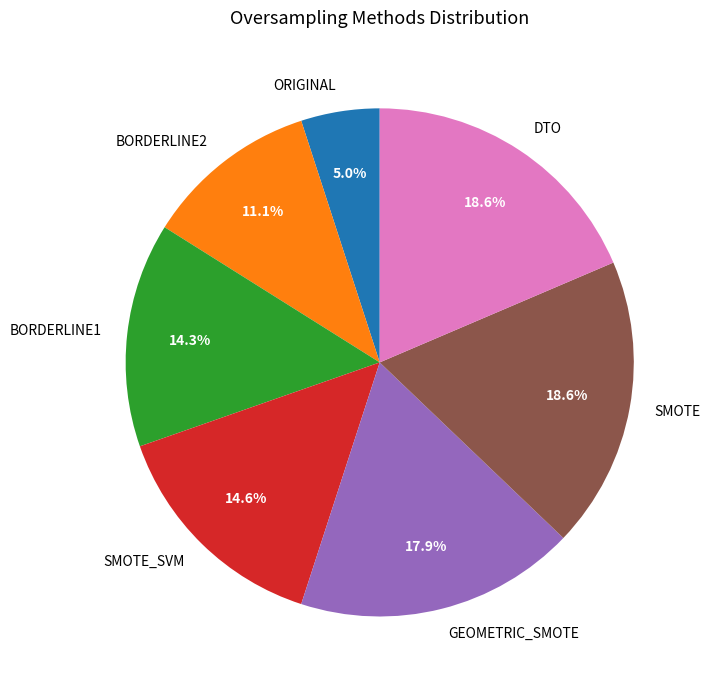

What is the smallest slice in the pie chart?

ORIGINAL